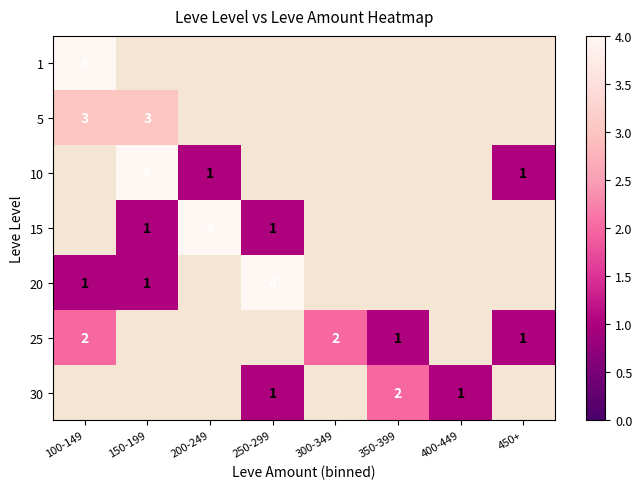

The value of 10 at 150-199 is 1. True or false?

False